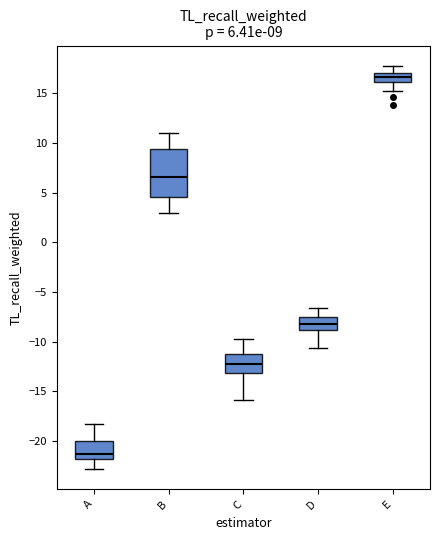

Which box has the highest median line?

E